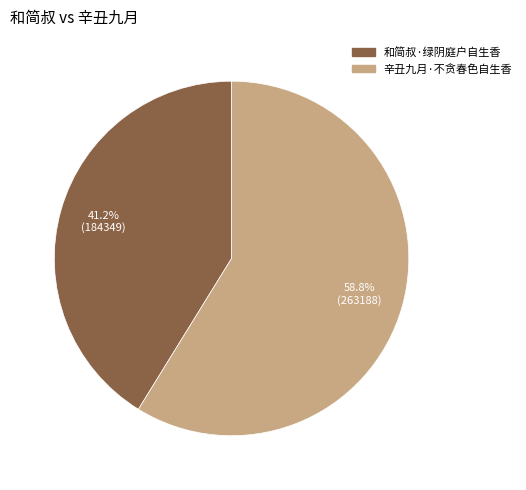

To the nearest percent, what is the average slice percentage?

50%